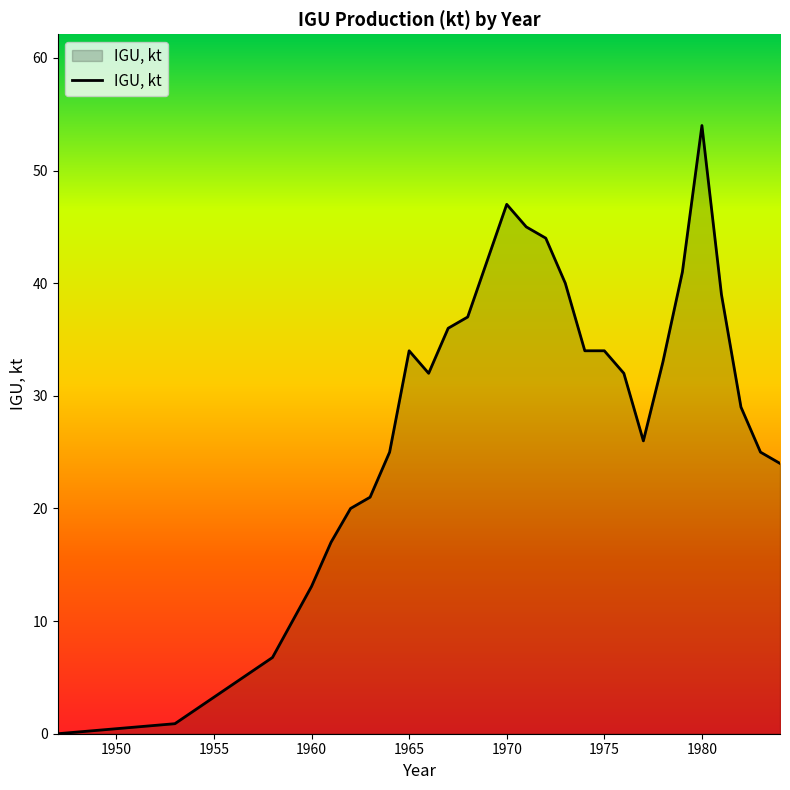

What is the maximum value shown in the chart?

54.0